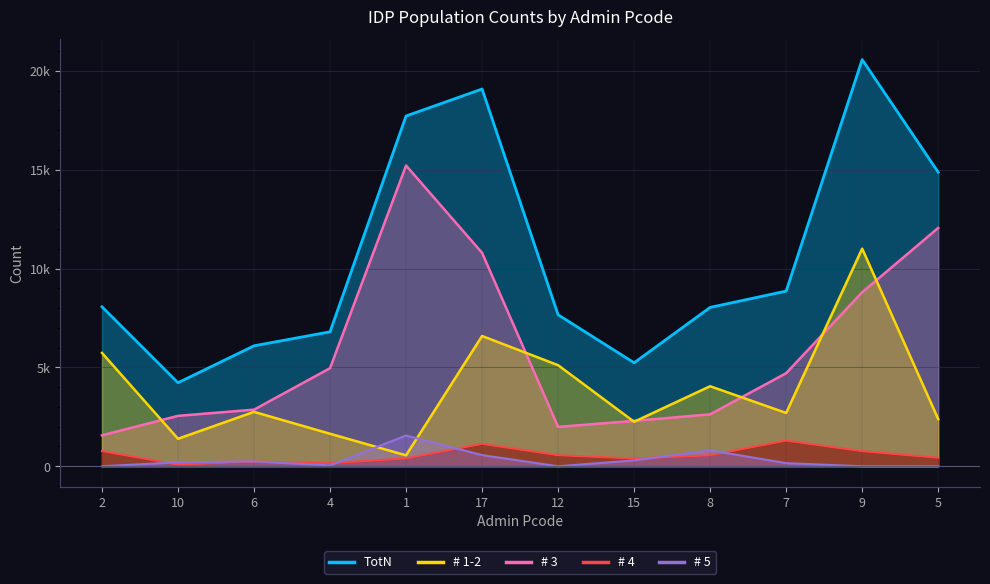

True or false: # 3 and # 4 cross at least once.

False